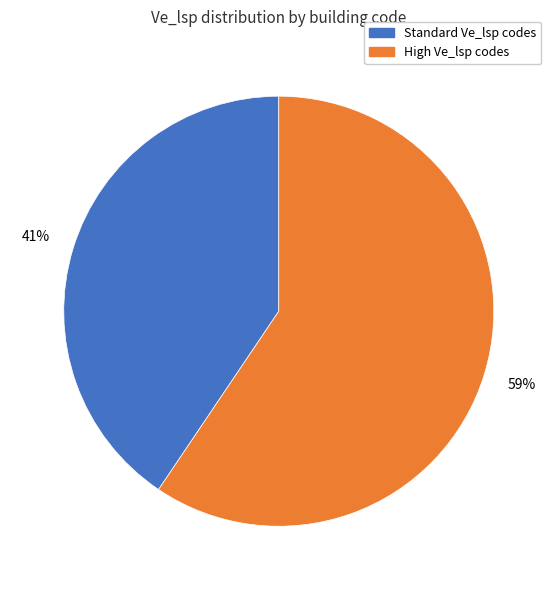

To the nearest percent, what percentage of the pie is Standard Ve_lsp codes?

41%